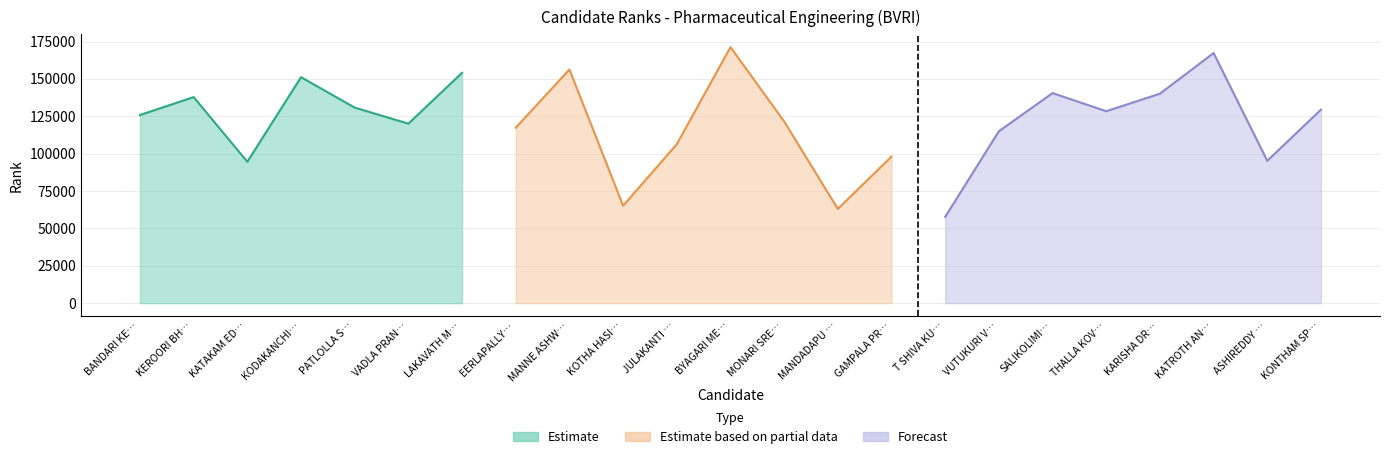

What is the value of the 19th point from the left?

128402